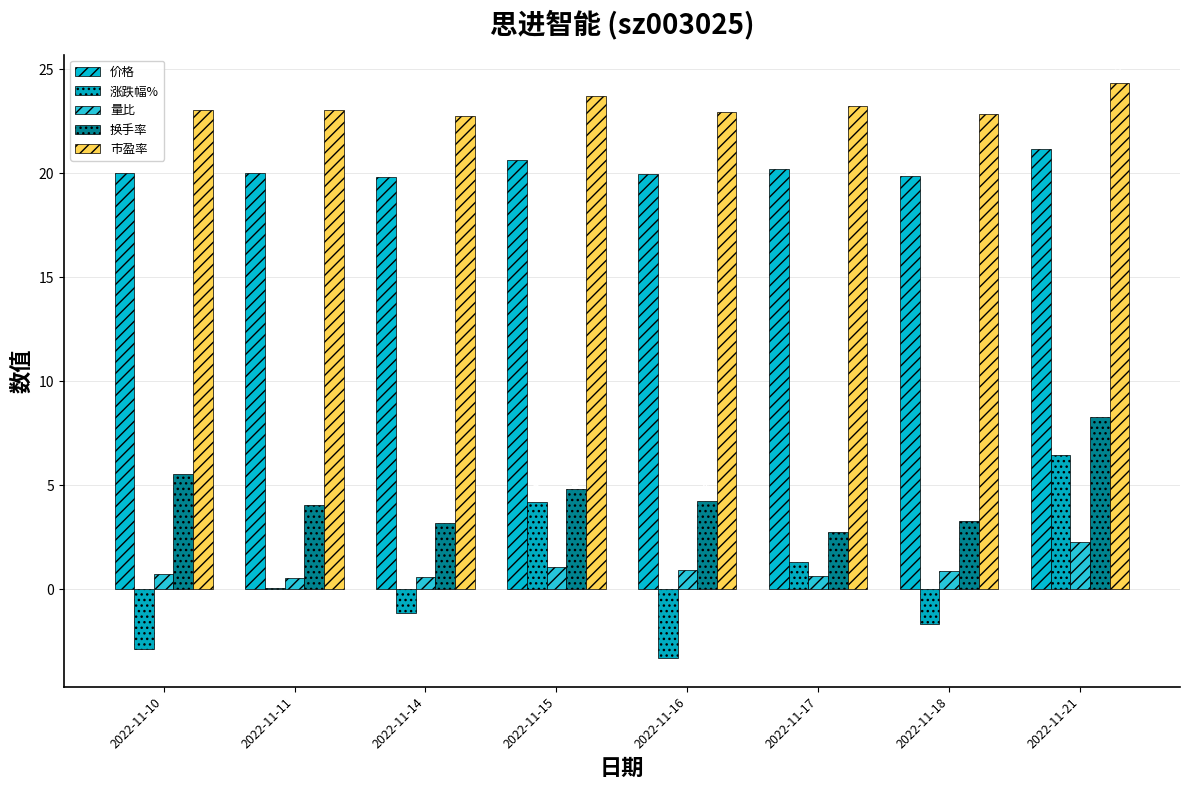

What is the difference between the maximum and minimum values in the 量比 series?

1.7